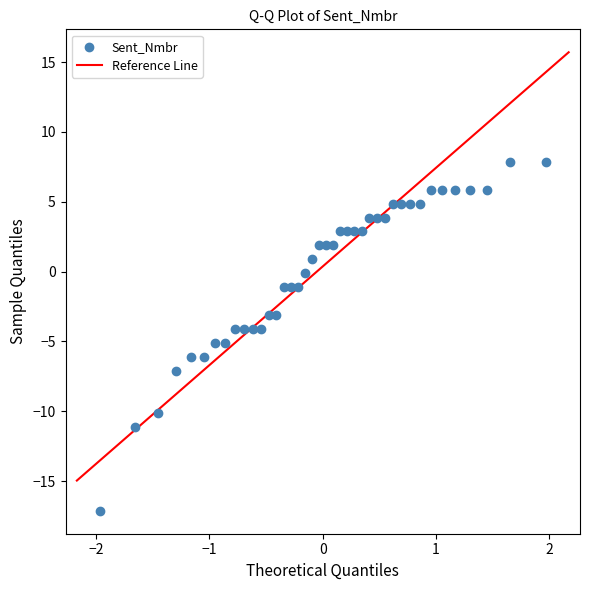

What is the range of Y values (max minus min)?

25.0